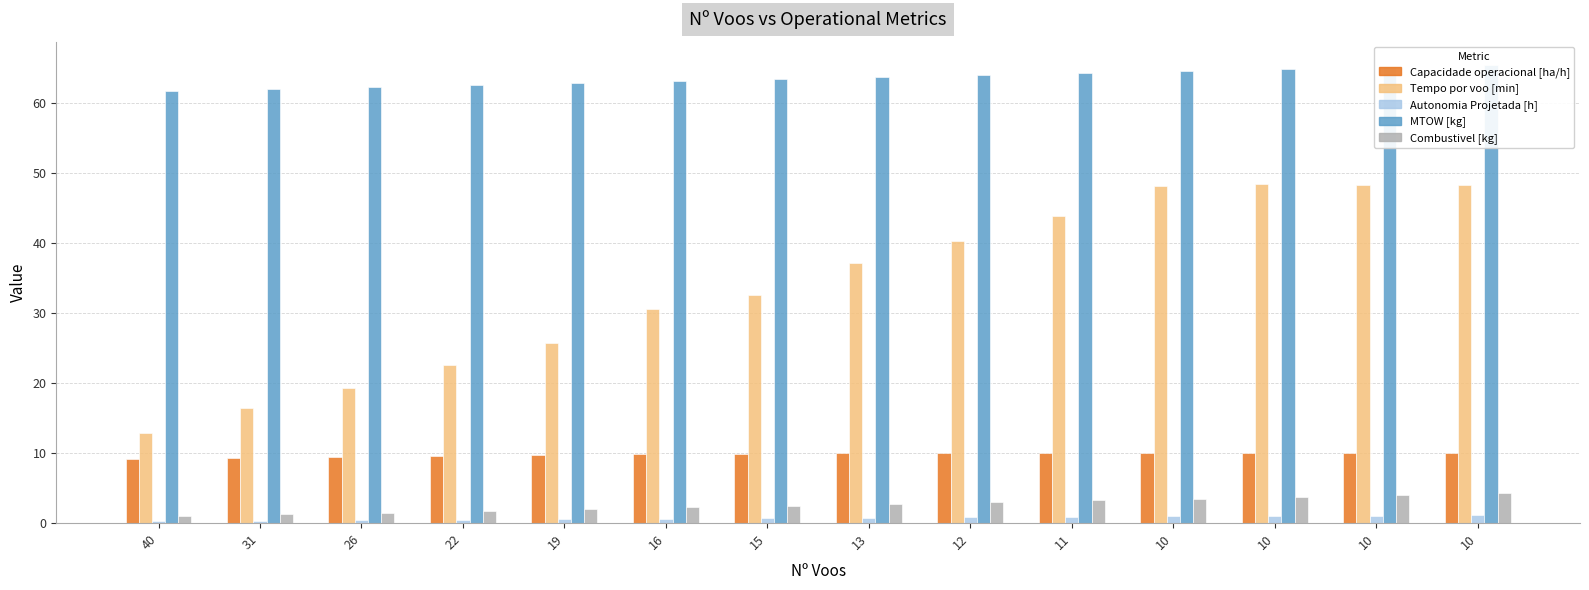

What are all the series names shown in the legend?

Capacidade operacional [ha/h], Tempo por voo [min], Autonomia Projetada [h], MTOW [kg], Combustivel [kg]